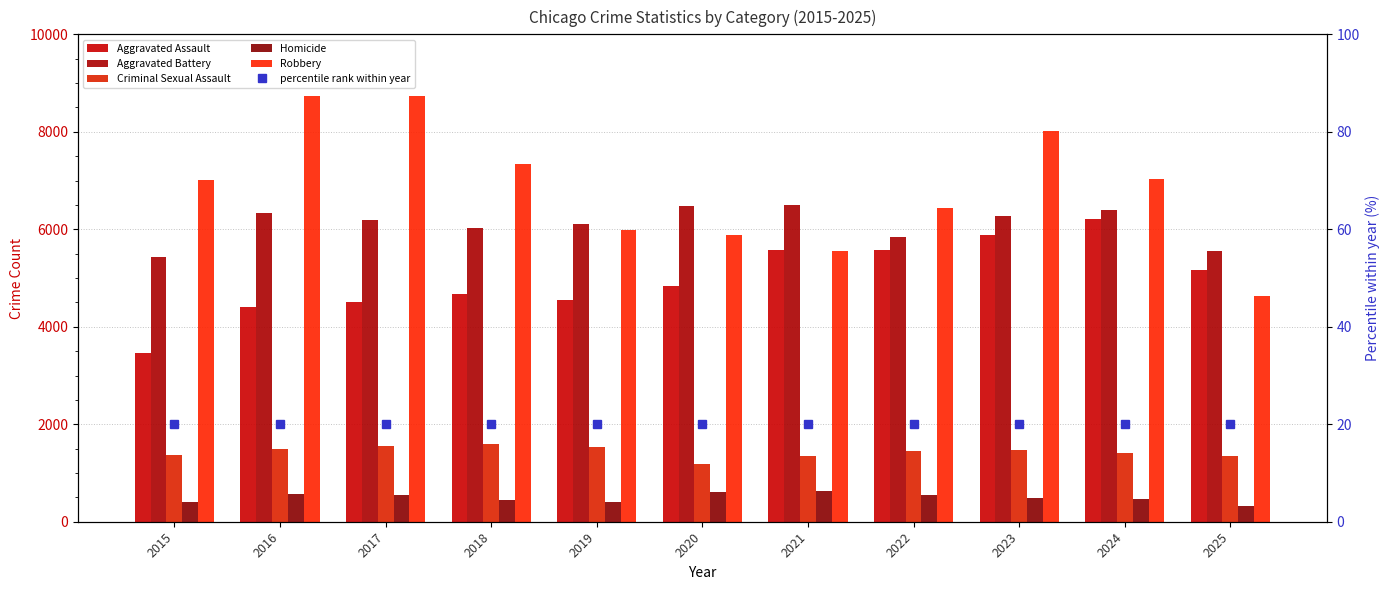

Reading left to right, what are all the values shown in this chart?

Aggravated Assault: 3456	4396	4518	4675	4546	4840	5571	5584	5876	6211	5164
Aggravated Battery: 5434	6328	6191	6028	6114	6470	6496	5834	6282	6405	5559
Criminal Sexual Assault: 1368	1485	1562	1591	1523	1189	1351	1442	1462	1400	1354
Homicide: 395	576	542	455	400	614	639	551	492	465	332
Robbery: 7010	8741	8736	7348	5994	5885	5547	6432	8016	7030	4628